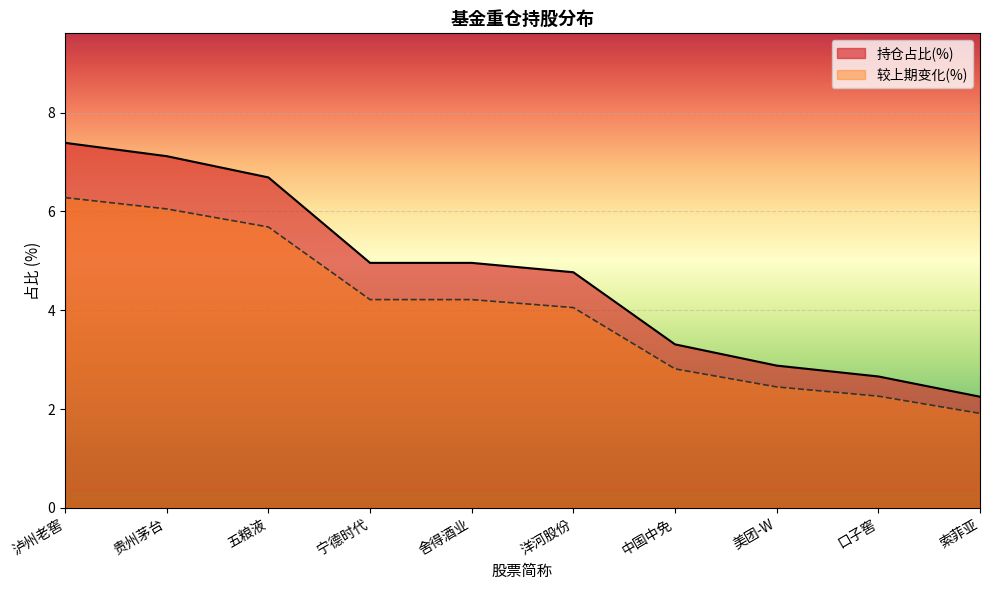

List the labels in order of 较上期变化(%) value, largest first.

泸州老窖, 贵州茅台, 五粮液, 宁德时代, 舍得酒业, 洋河股份, 中国中免, 美团-W, 口子窖, 索菲亚